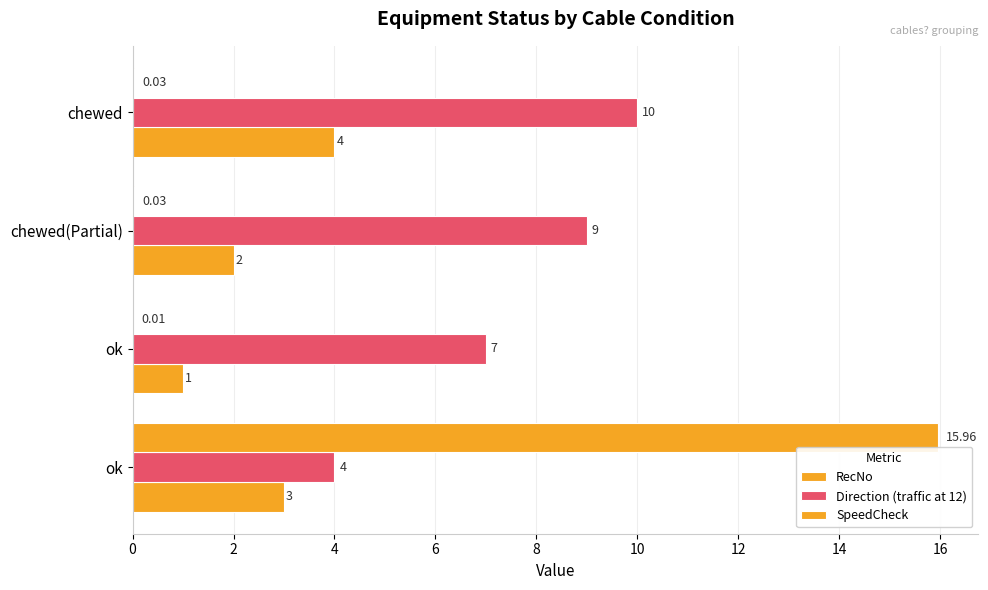

List the series in order of their peak value, highest first.

SpeedCheck, Direction (traffic at 12), RecNo